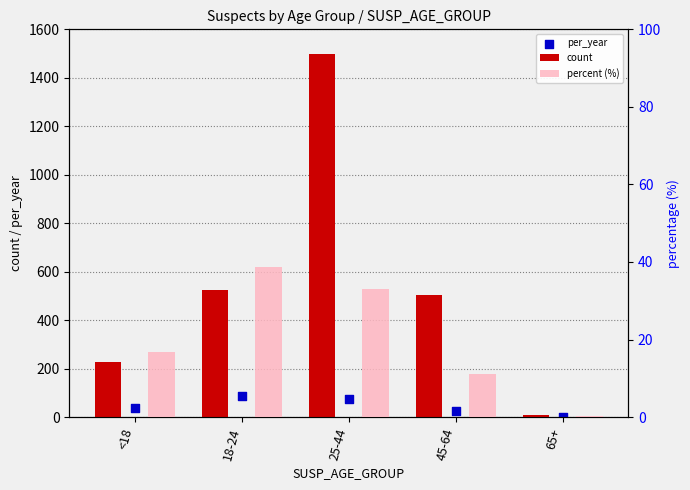

At which category is the sum across all series the highest?

25-44